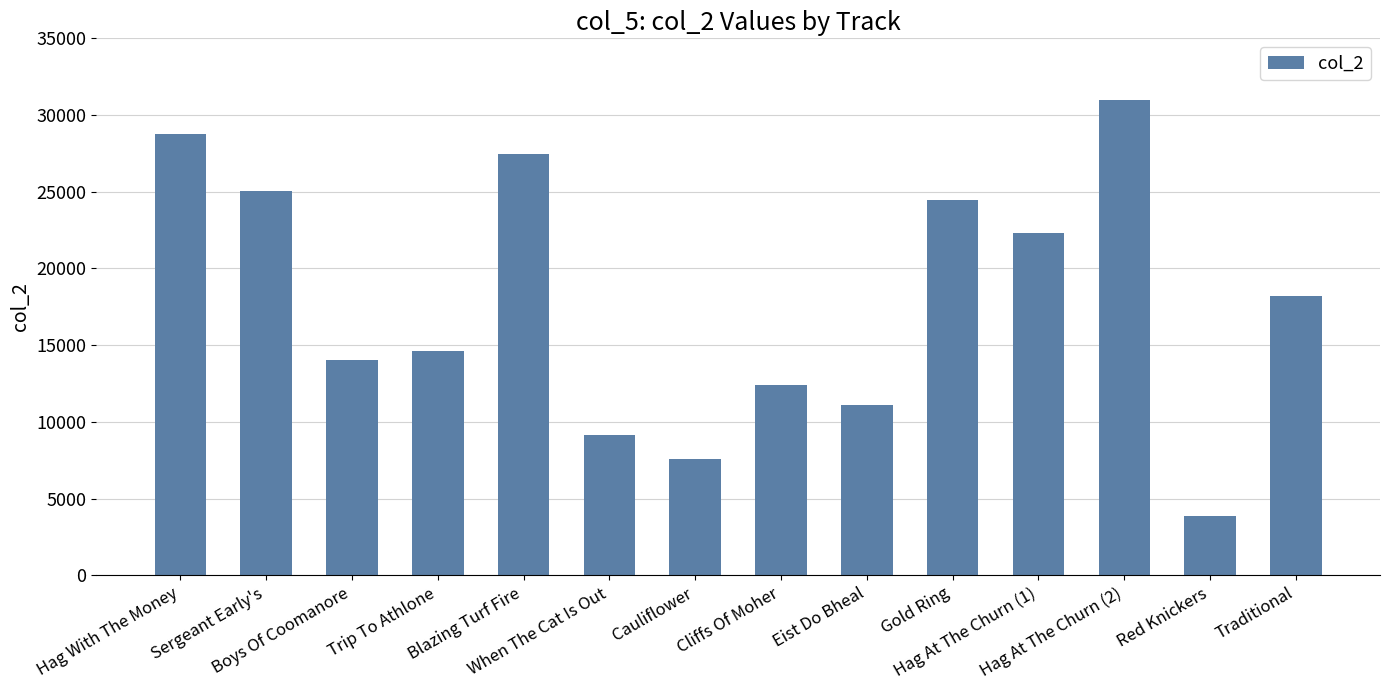

What is the label of the 10th bar from the right?

Blazing Turf Fire